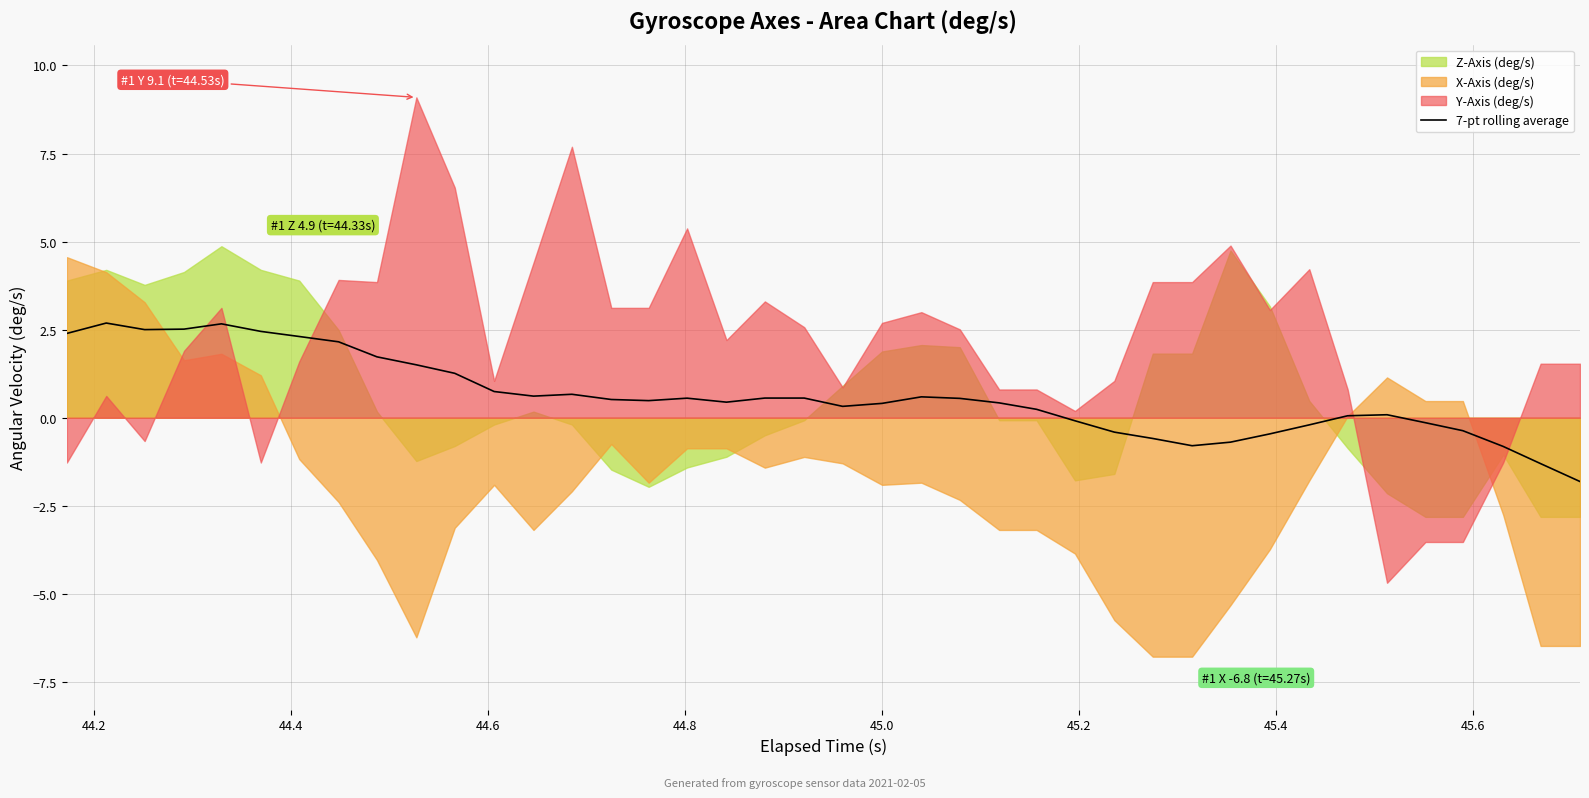

How many lines are shown in the chart?

1